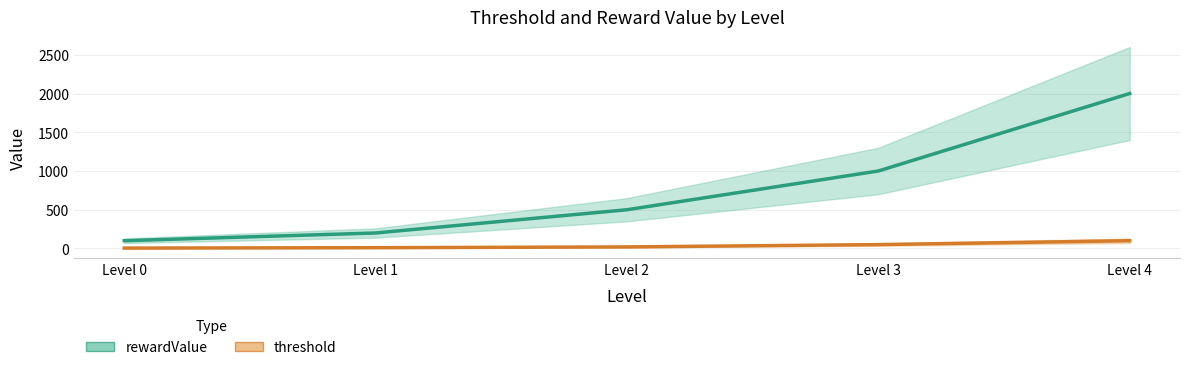

Read the rewardValue value at Level 3.

1000